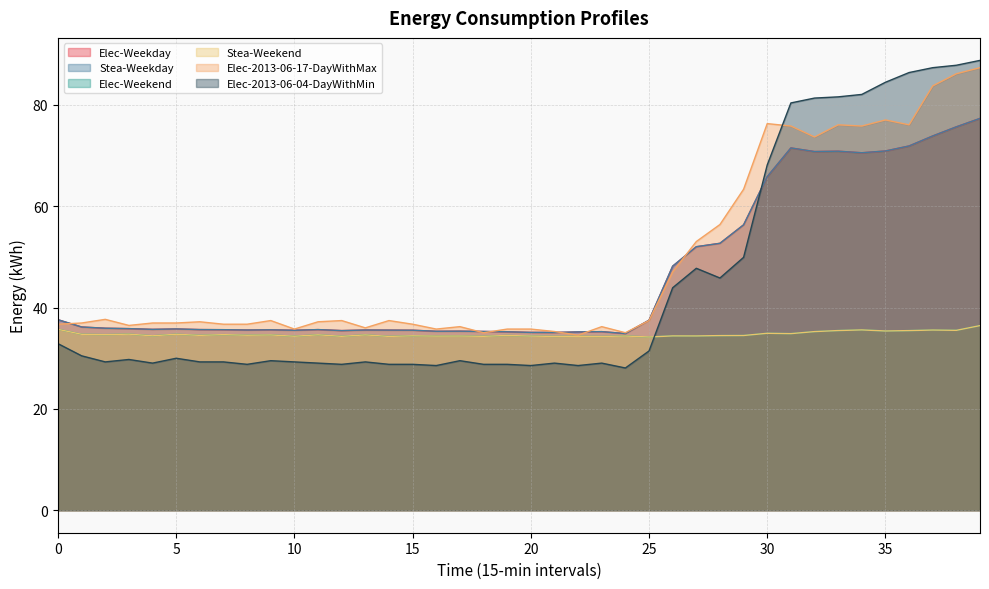

At how many categories does at least one series exceed 40?

14